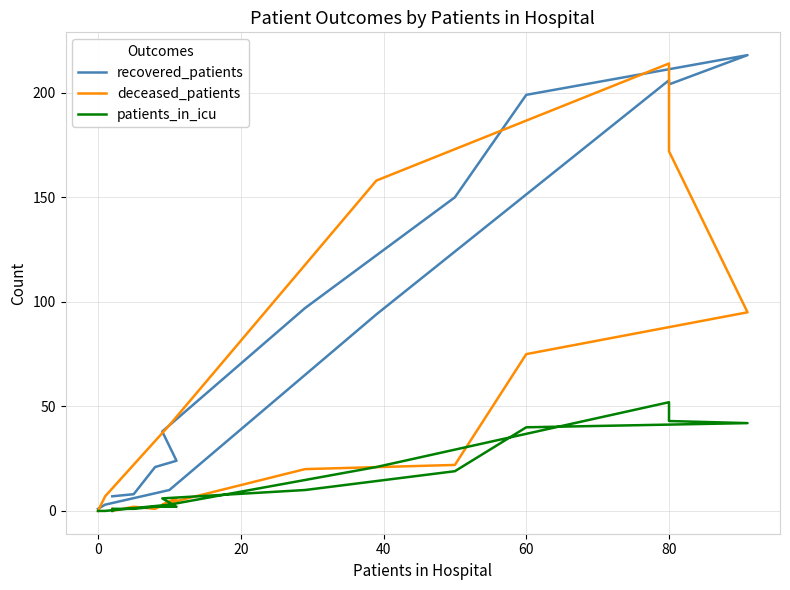

What is the difference between the maximum and minimum values in the patients_in_icu series?

52